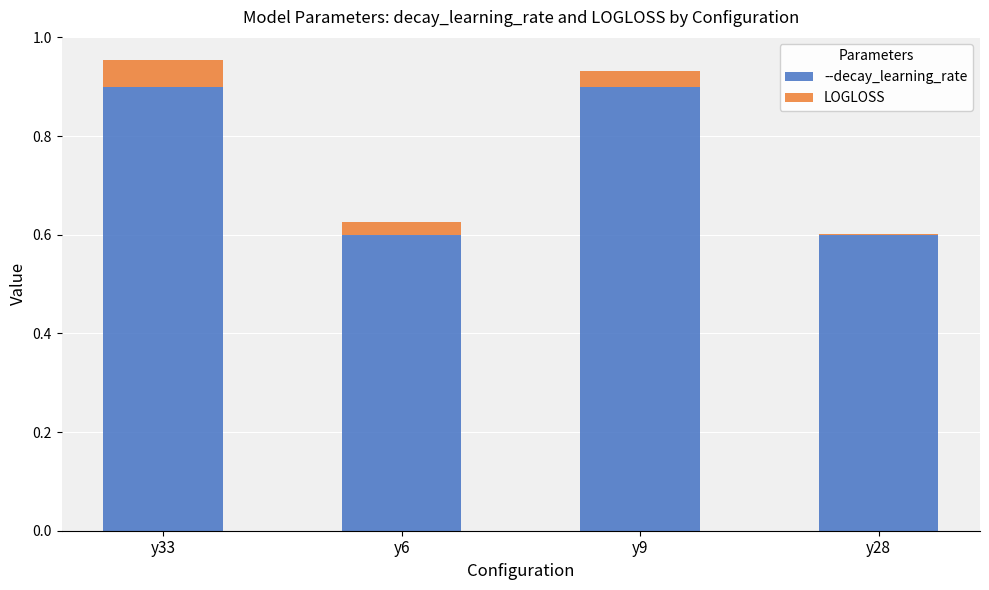

Reading left to right, what are the values for --decay_learning_rate?

y33=0.9	y6=0.6	y9=0.9	y28=0.6